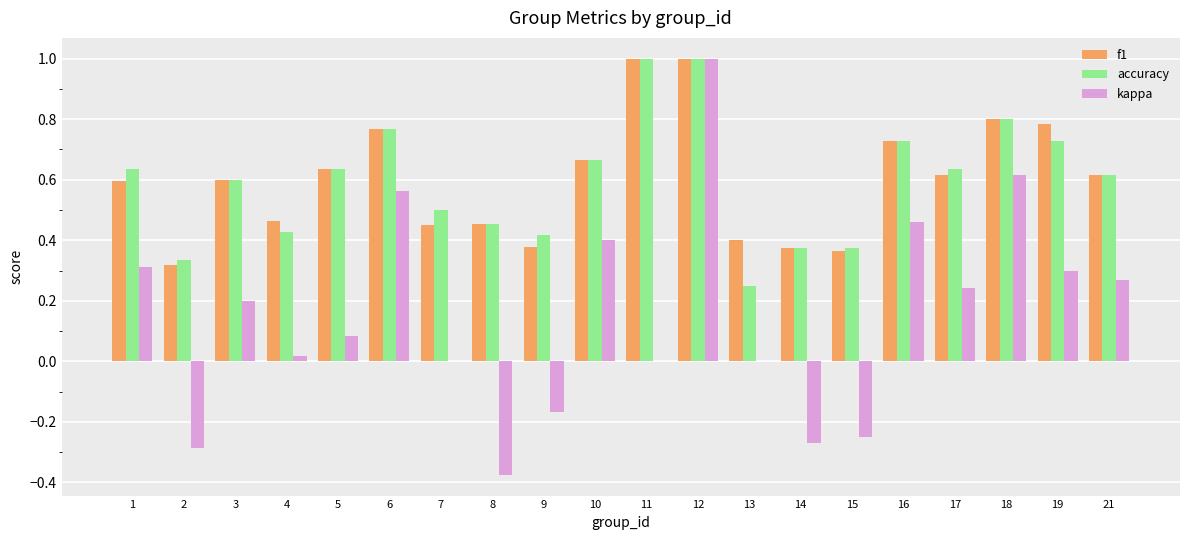

Between 4 and 8, which series saw the biggest shift?

kappa